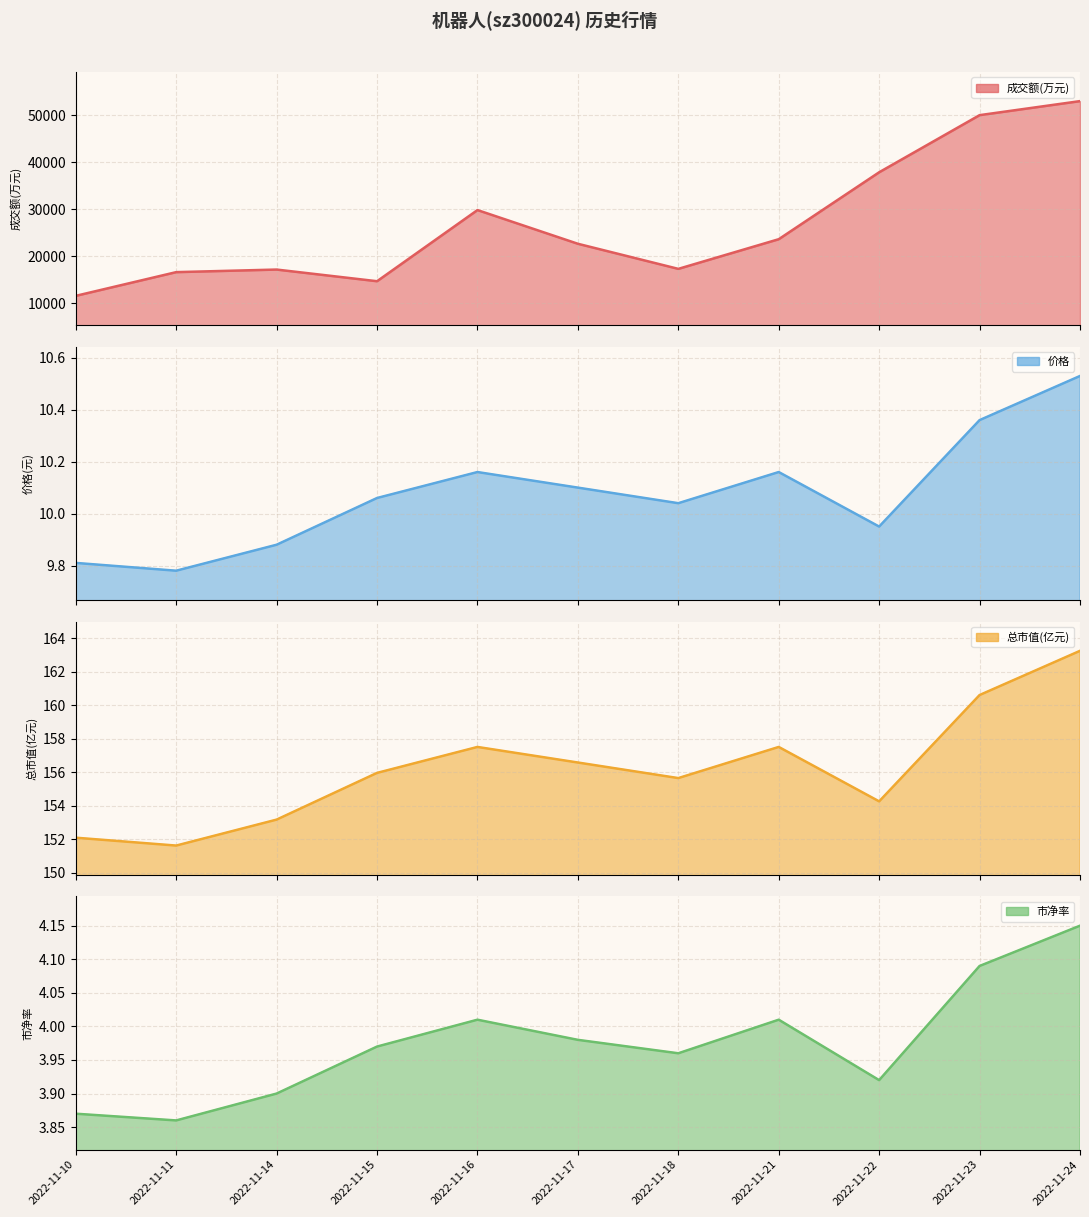

What is the maximum value for 成交额(万元)?

53020.0